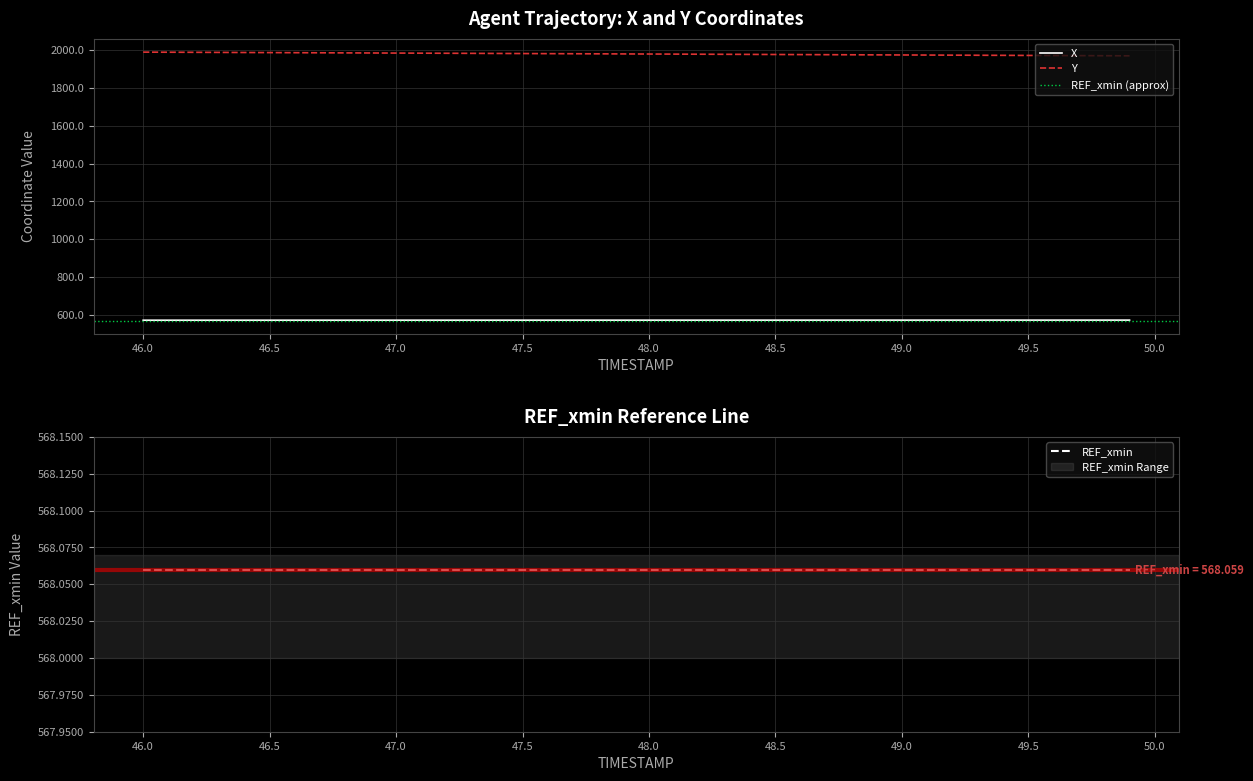

Reading left to right, extract all data points from this chart.

X: 571.1	571.1	571.1	571.1	571.1	571.1	571.2	571.2	571.2	571.2	571.2	571.2	571.2	571.3	571.3	571.3	571.3	571.3	571.3	571.3	571.4	571.4	571.4	571.4	571.4	571.4	571.4	571.4	571.4	571.5	571.5	571.5	571.5	571.5	571.5	571.5	571.5	571.5	571.6	571.6
Y: 1989.9	1989.4	1988.9	1988.4	1987.9	1987.4	1986.9	1986.4	1985.9	1985.4	1984.9	1984.4	1983.9	1983.4	1982.9	1982.4	1981.9	1981.4	1980.9	1980.4	1979.9	1979.4	1978.9	1978.4	1977.9	1977.4	1976.9	1976.4	1975.9	1975.4	1974.9	1974.4	1973.9	1973.4	1972.9	1972.4	1971.9	1971.4	1970.9	1970.4